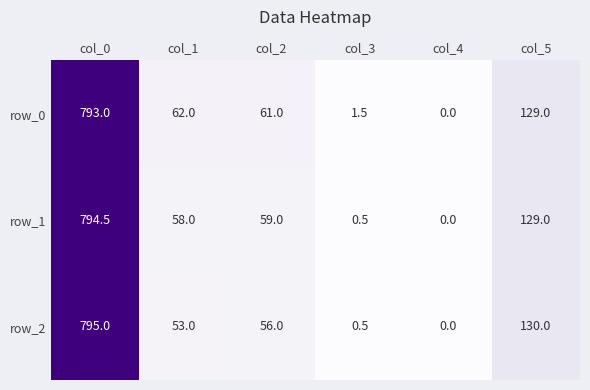

What is the difference between the highest and lowest values at col_1?

9.0